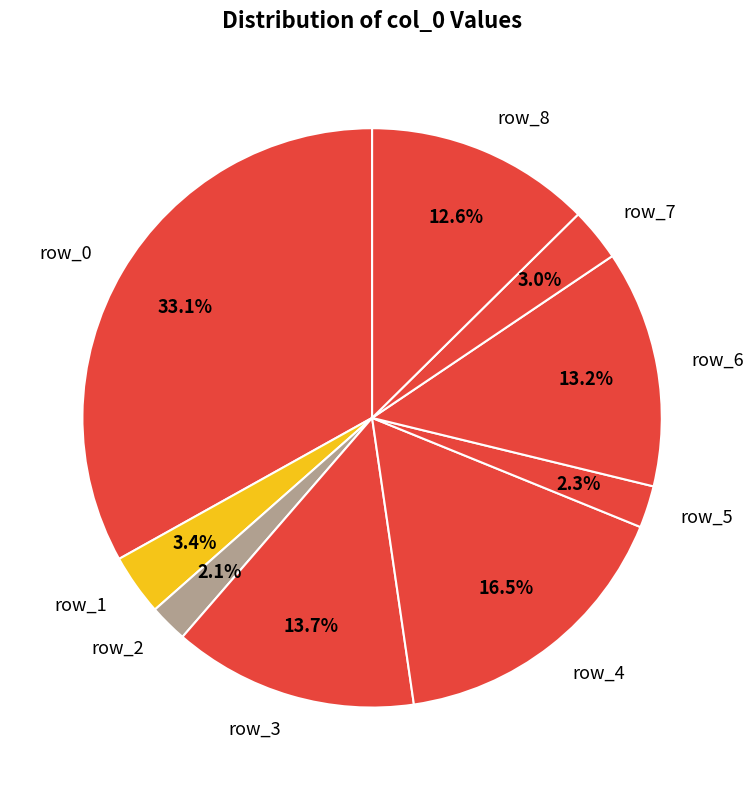

Count the number of slices in the pie.

9